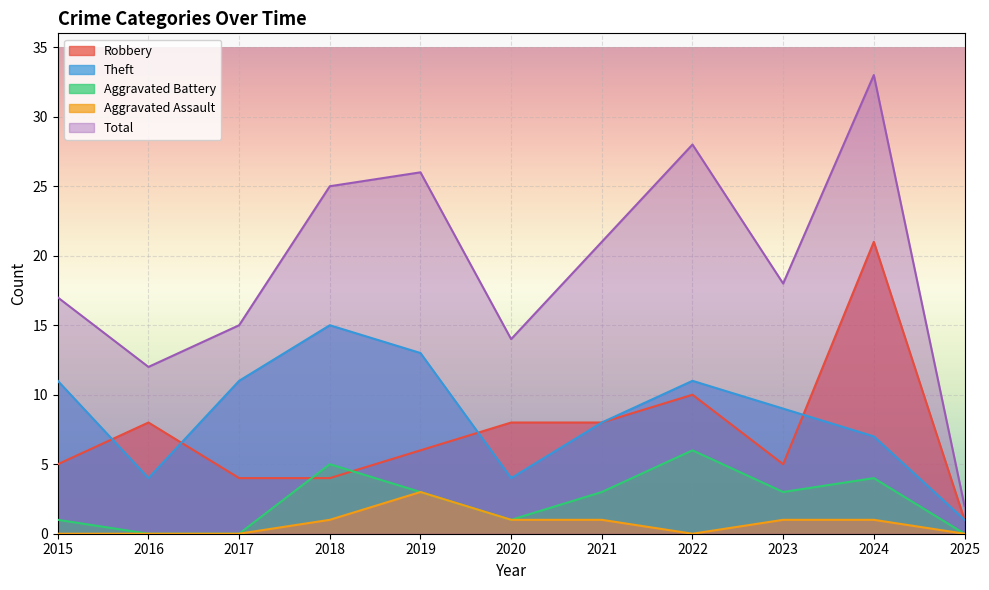

Where is the first local minimum for Robbery?

2023